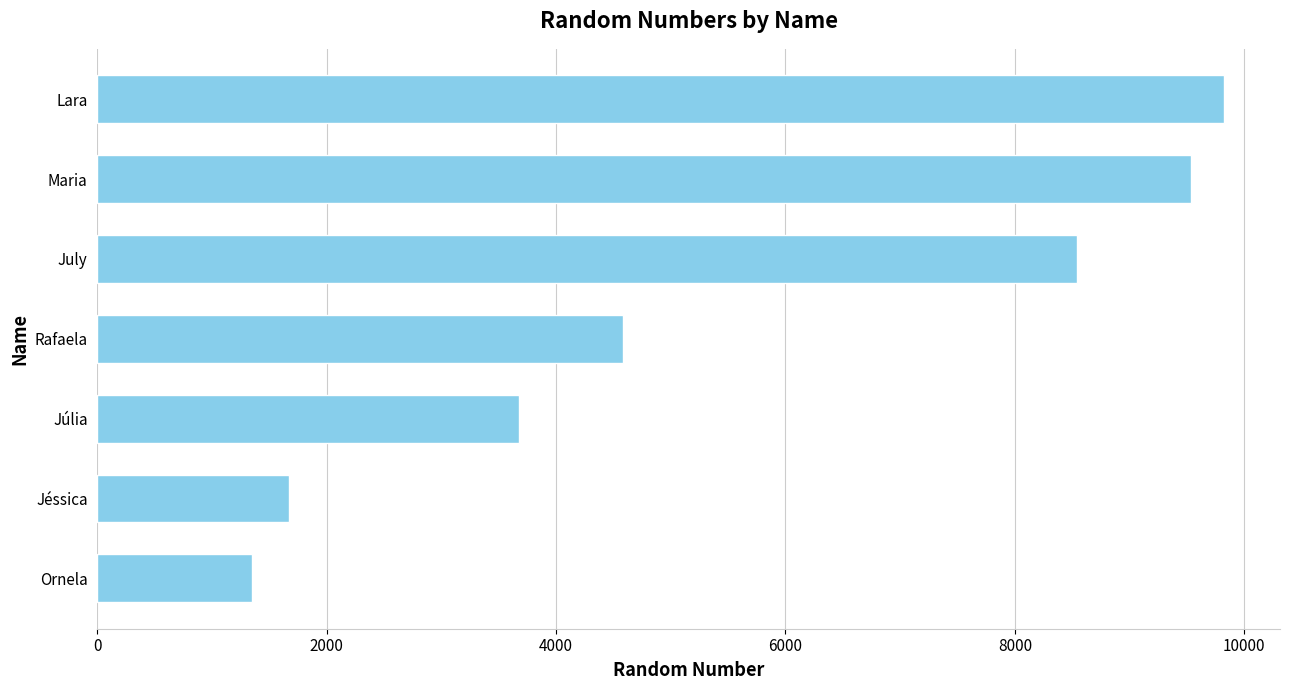

Is it true that the value at Júlia is 3674?

True